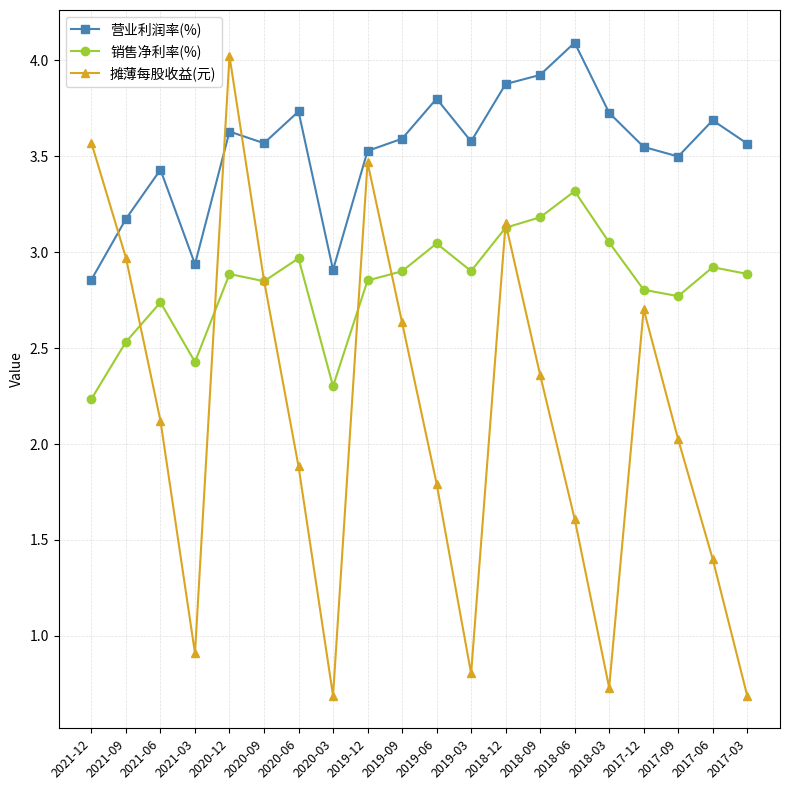

Where is 摊薄每股收益(元) nearest to the value 2?

2017-09